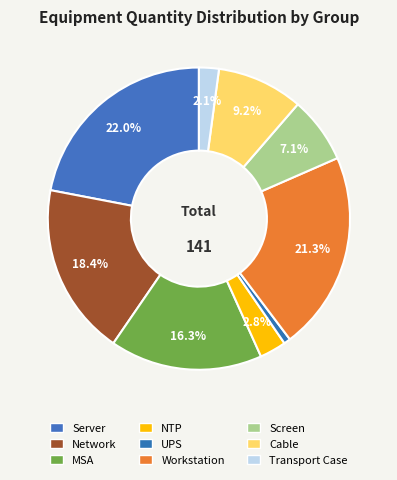

Rank the categories by value from lowest to highest.

UPS, Transport Case, NTP, Screen, Cable, MSA, Network, Workstation, Server